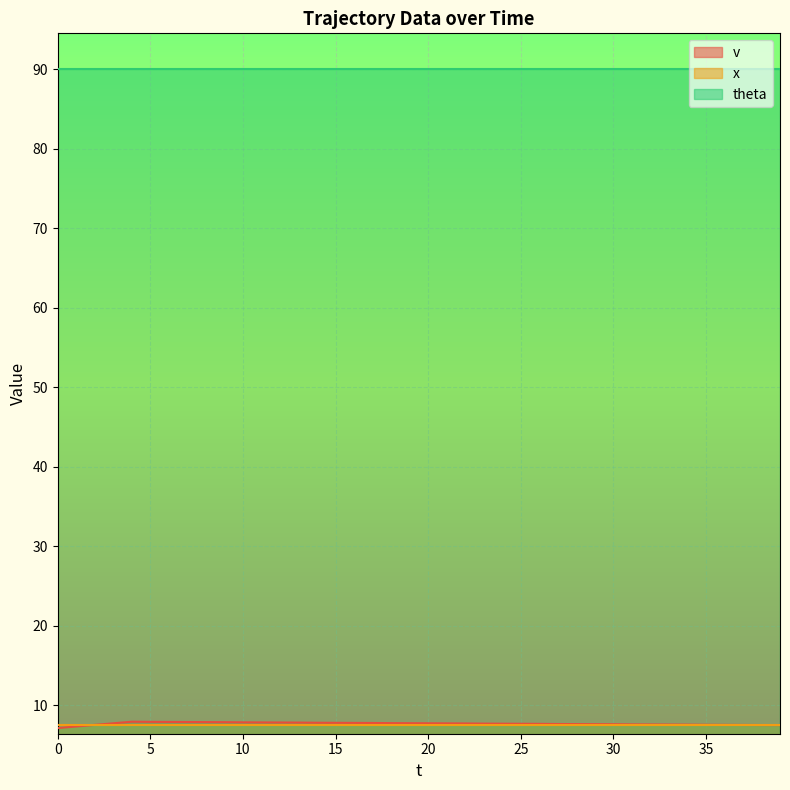

At how many categories does at least one series exceed 40?

40